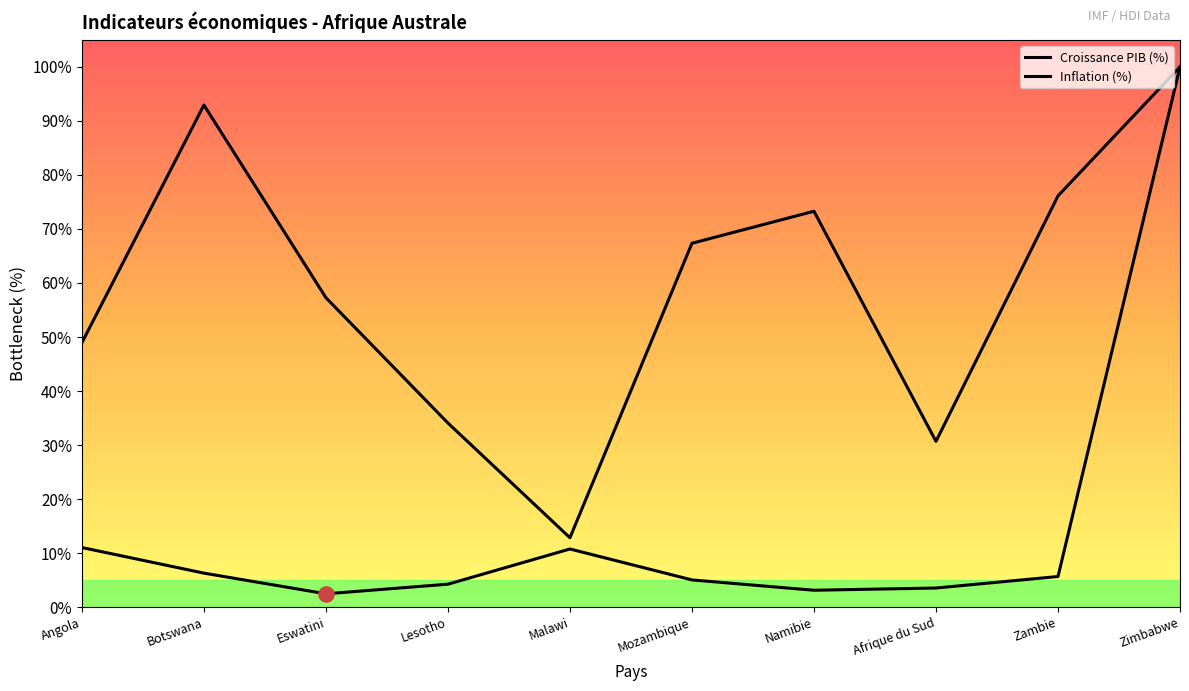

At which category is the sum across all series the highest?

Zimbabwe